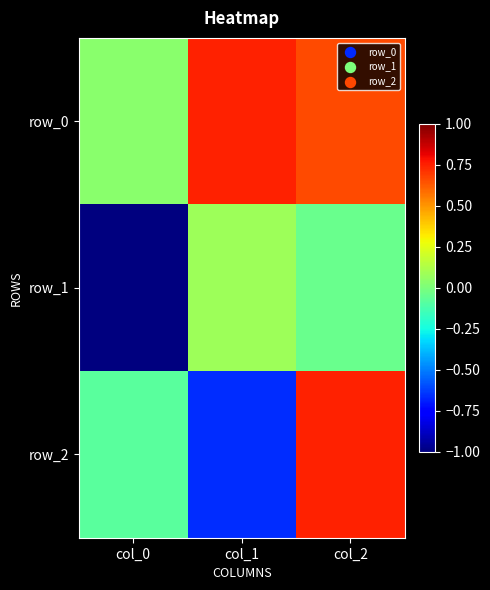

Is it true that row_0 equals 1.0 at col_2?

False